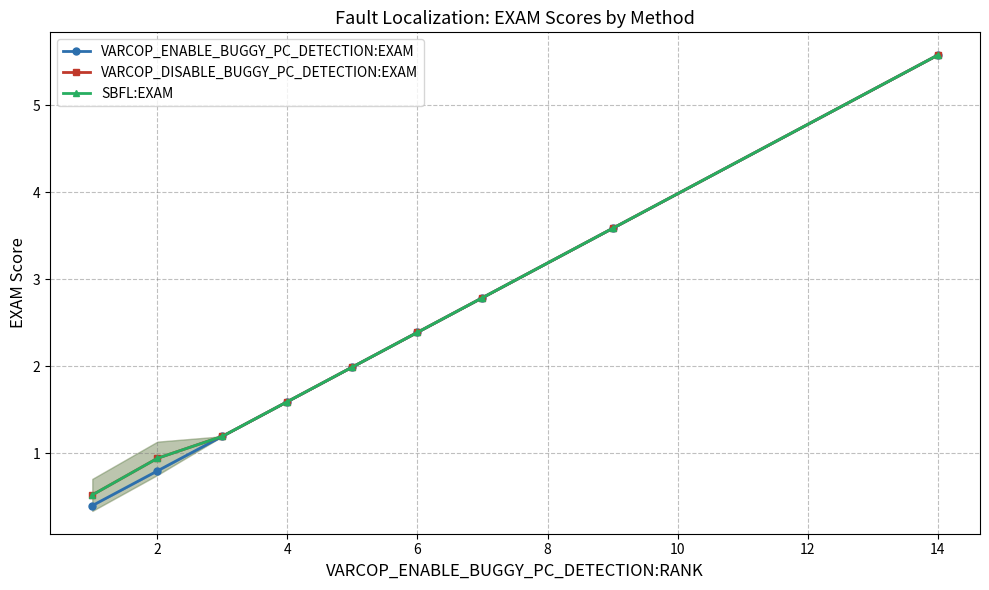

Which series changed the most between 2 and 6?

VARCOP_ENABLE_BUGGY_PC_DETECTION:EXAM